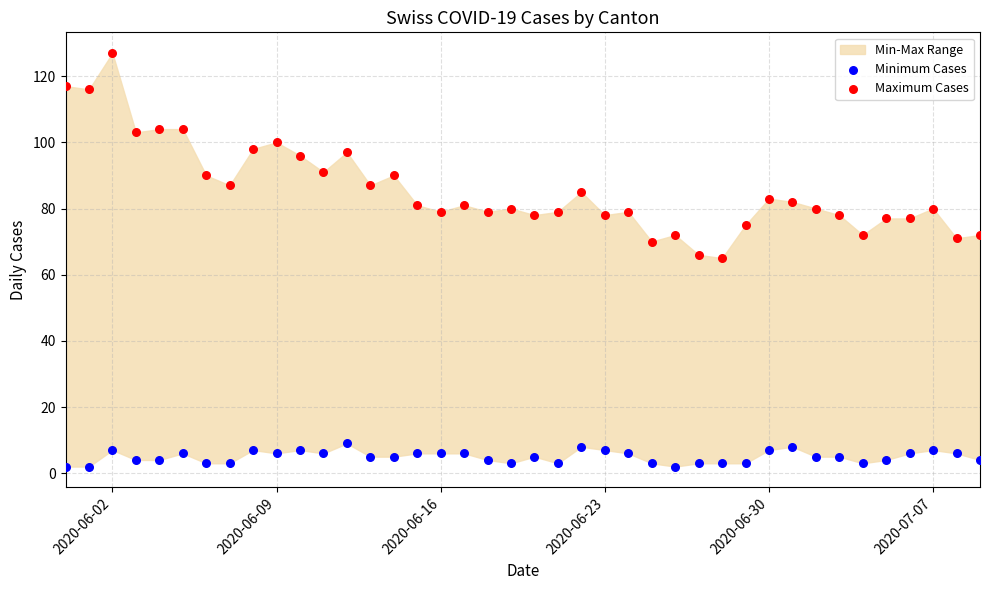

Across all data points, what is the range of X values (max minus min)?

39